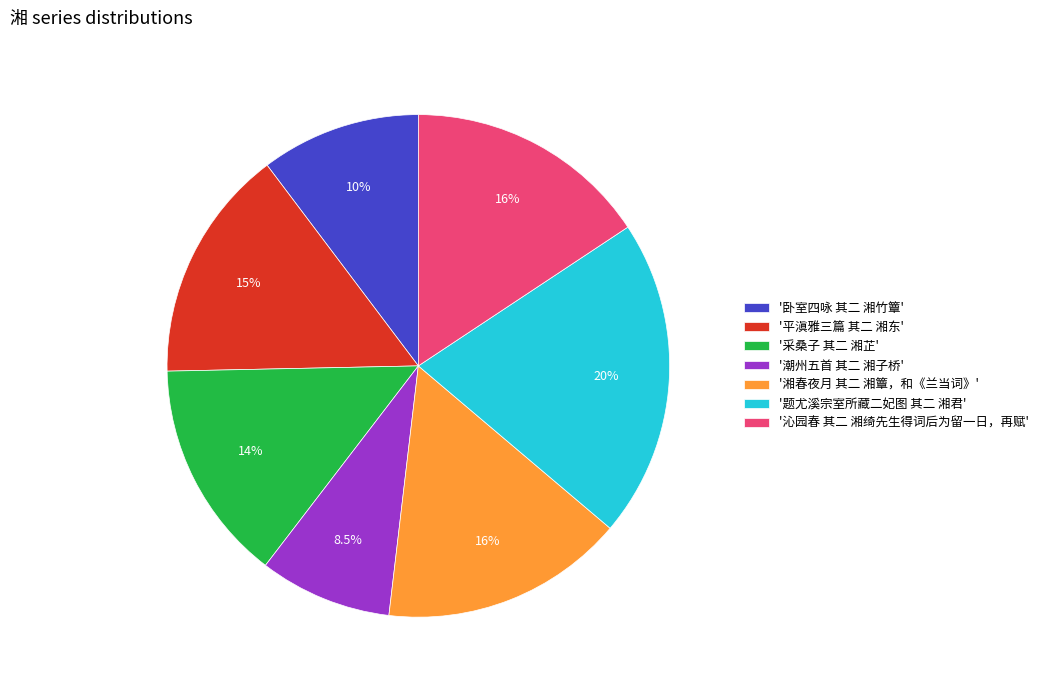

To the nearest percent, what is the difference between the largest and smallest slice percentages?

12%